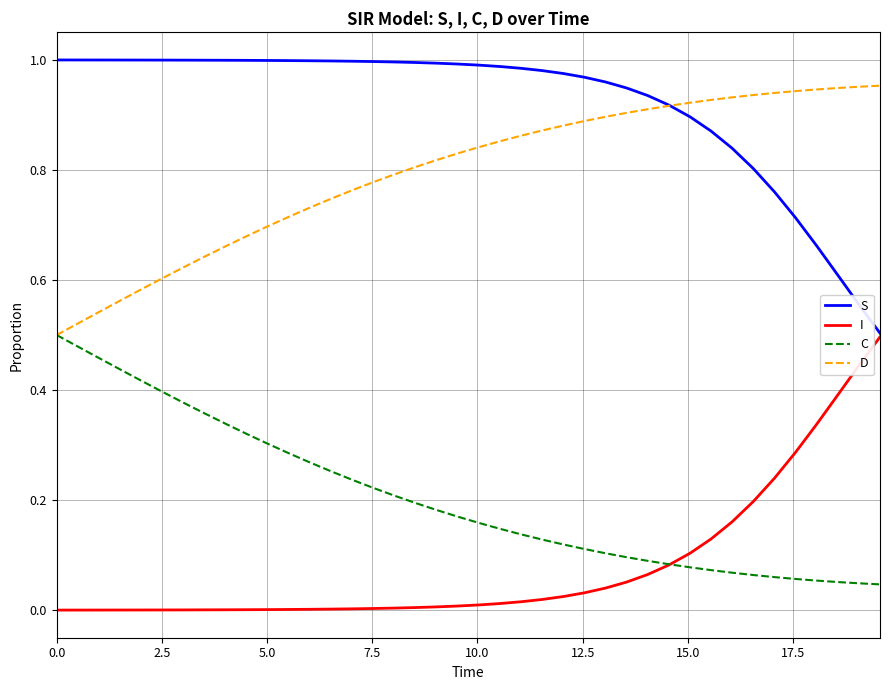

True or false: D and I cross at least once.

False